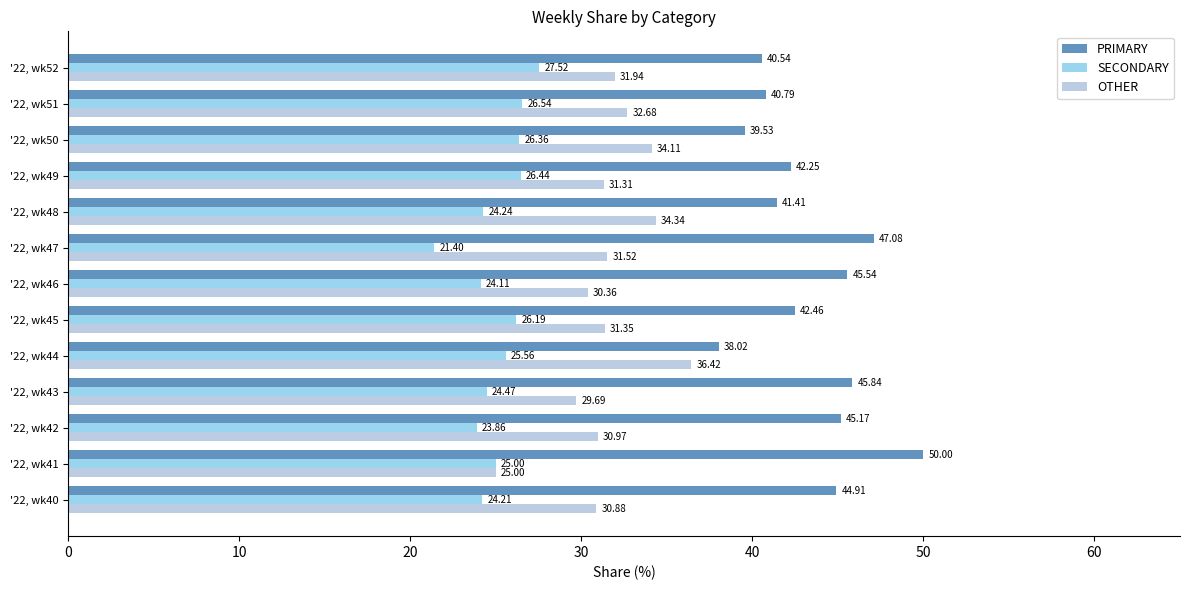

Is the value of SECONDARY at '22, wk49 greater than the value of OTHER at '22, wk49?

No